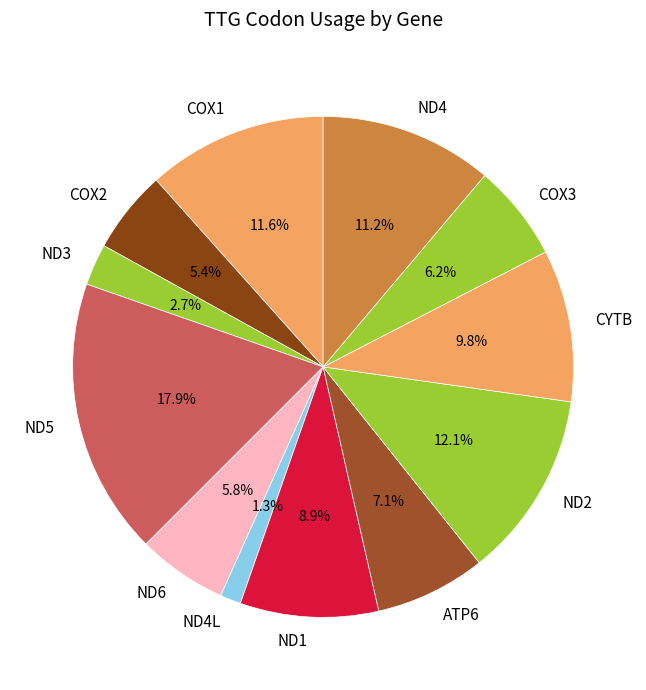

To the nearest percent, what is the combined percentage of CYTB and COX1?

21%